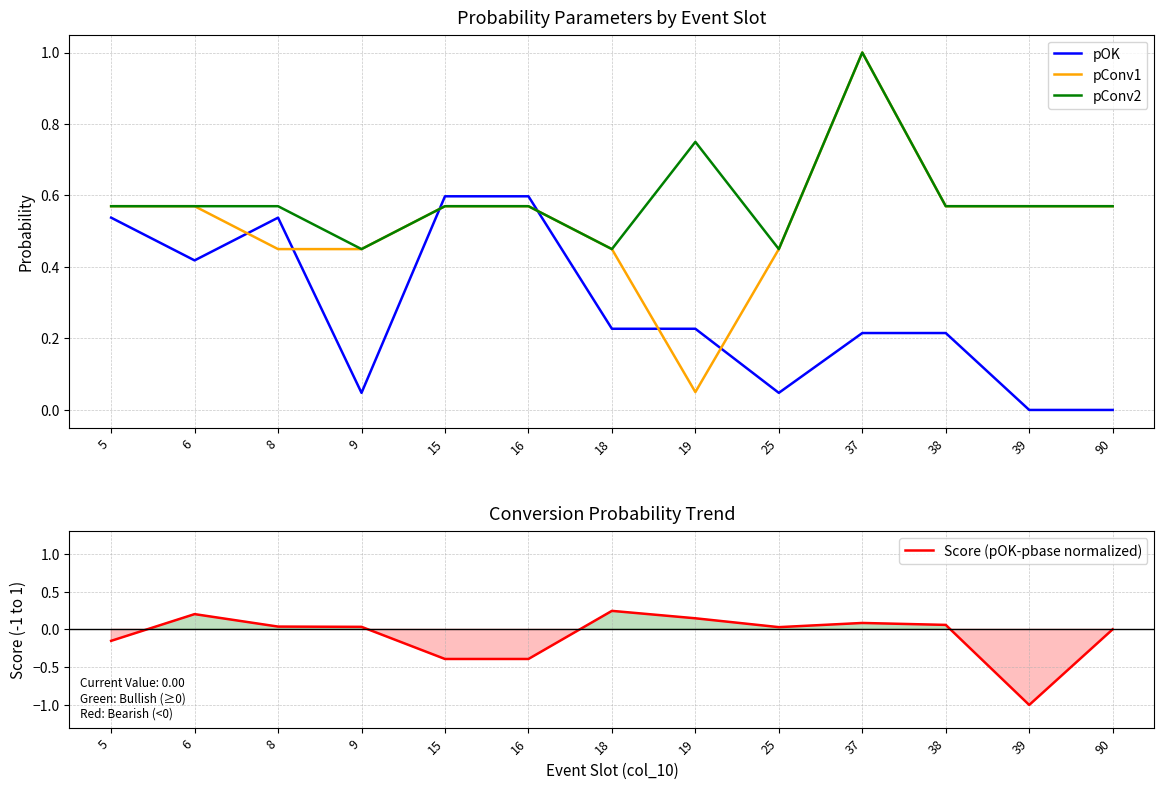

At which category is the sum across all series the highest?

37